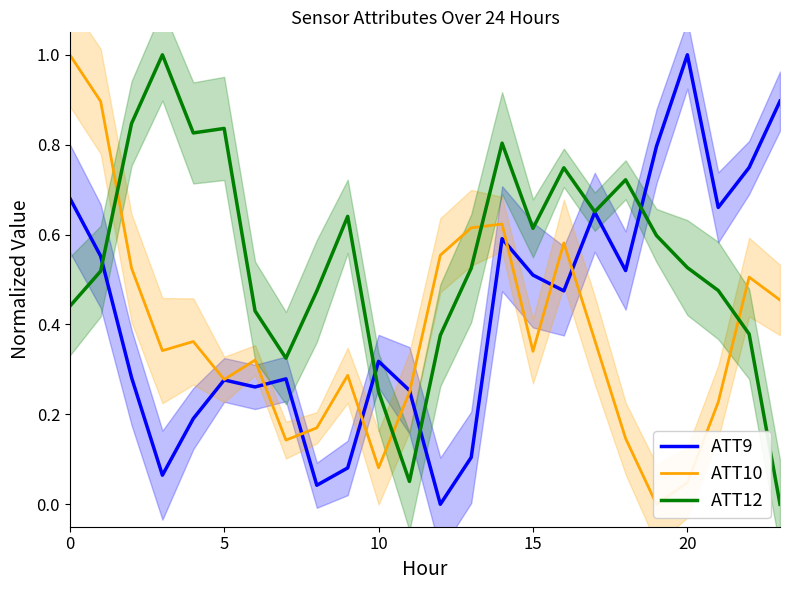

Does the chart have visible grid lines?

No